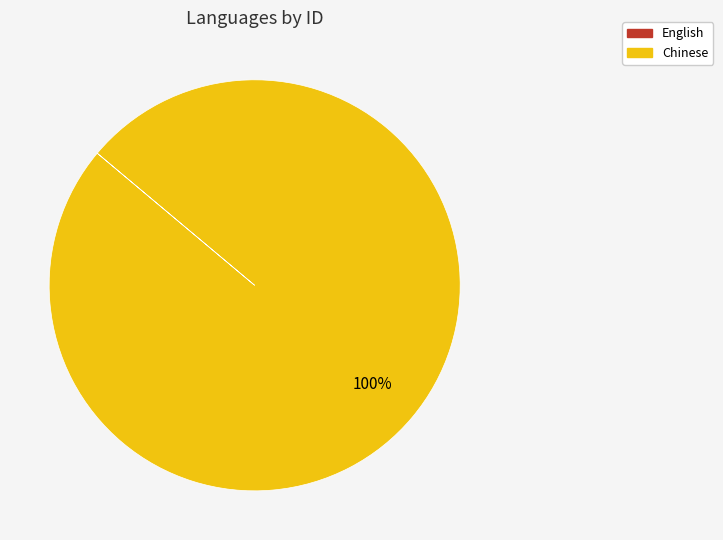

True or false: Chinese accounts for 100% of the total.

True